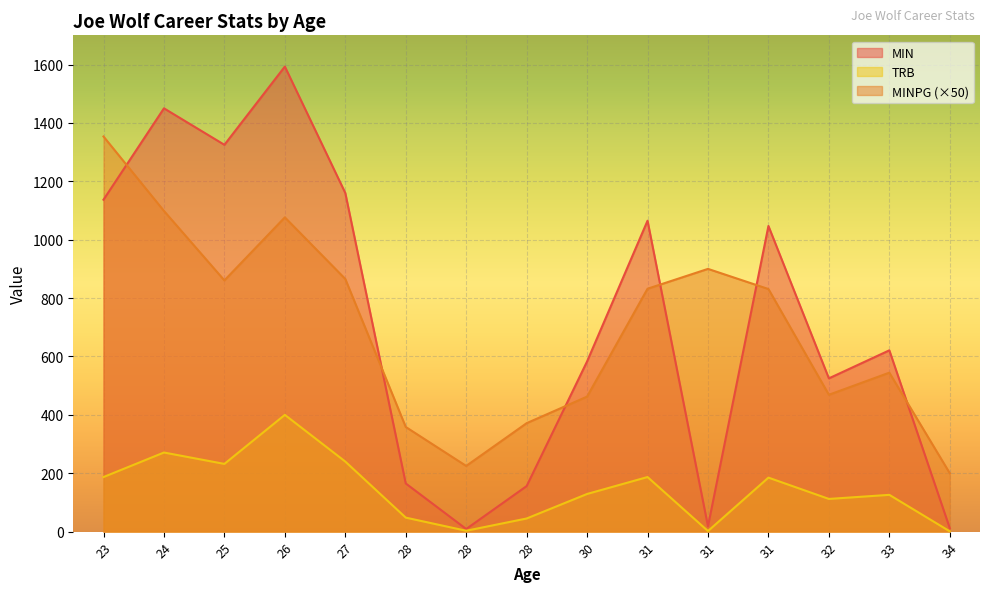

Count the number of categories in the chart.

15